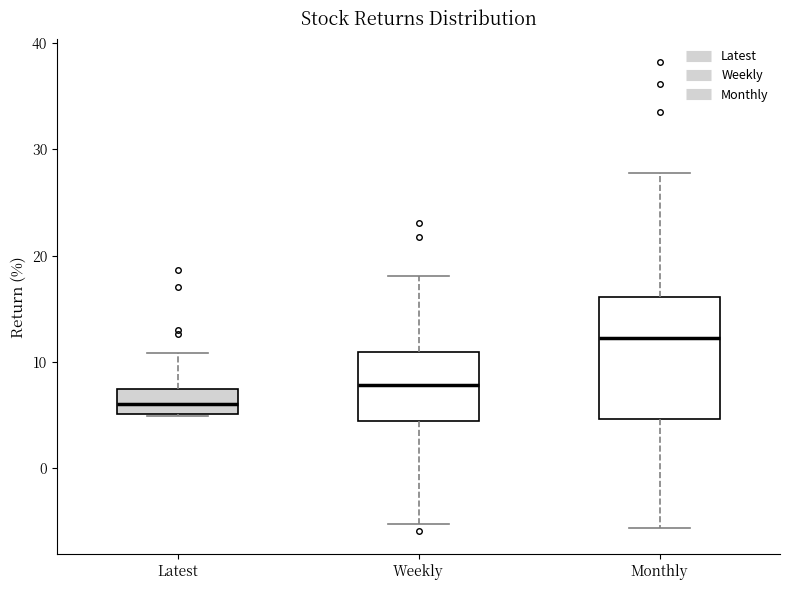

Reading left to right, read every box against the y-axis: the position of its median line, the range the box covers, and the ends of its whiskers. The values are not printed on the chart, so give them approximately, as read against the axis.

Latest: median 6, box 5 to 7, whiskers 5 to 11
Weekly: median 8, box 4 to 11, whiskers -5 to 18
Monthly: median 12, box 5 to 16, whiskers -6 to 28